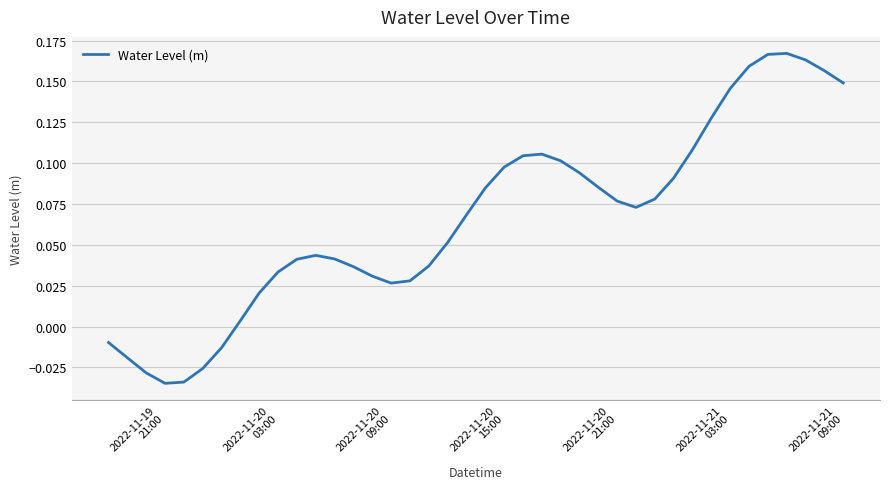

How many points are lower than both their immediate neighbors (excluding endpoints)?

3